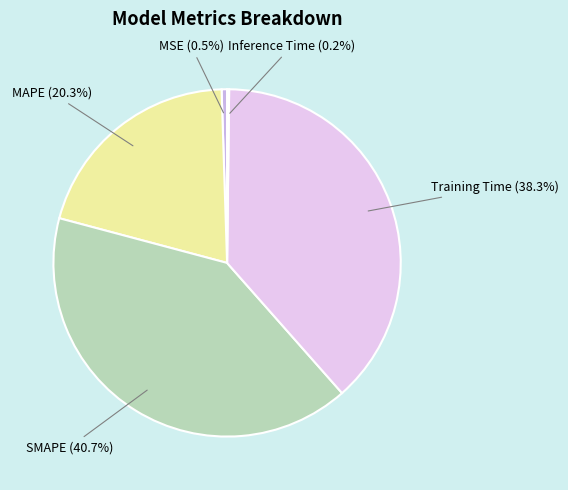

What percentage do SMAPE and MAPE together represent?

61.0%